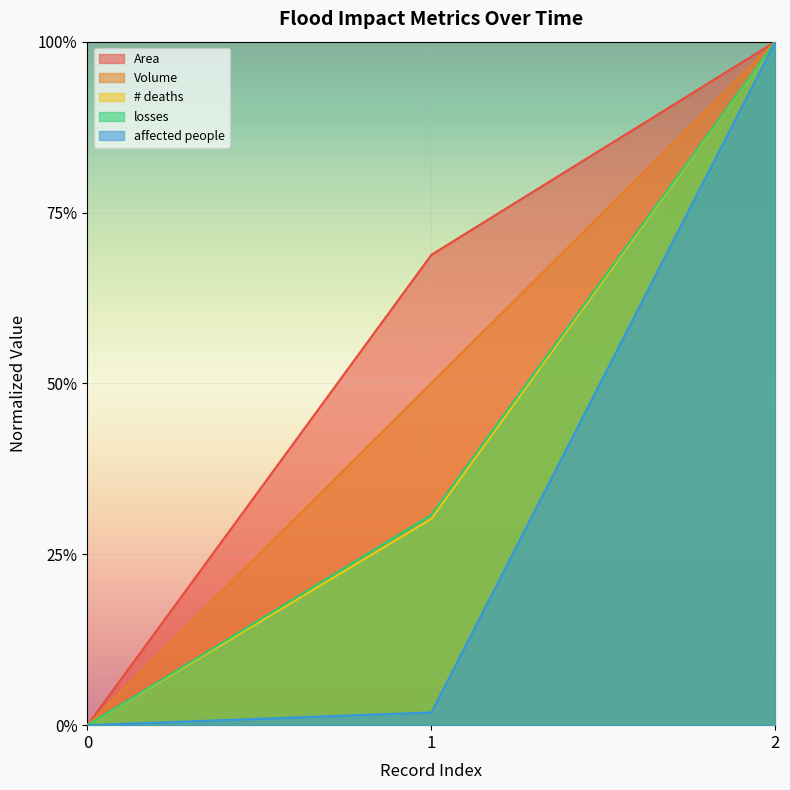

What is the difference between the losses values at 1 and 2?

0.7